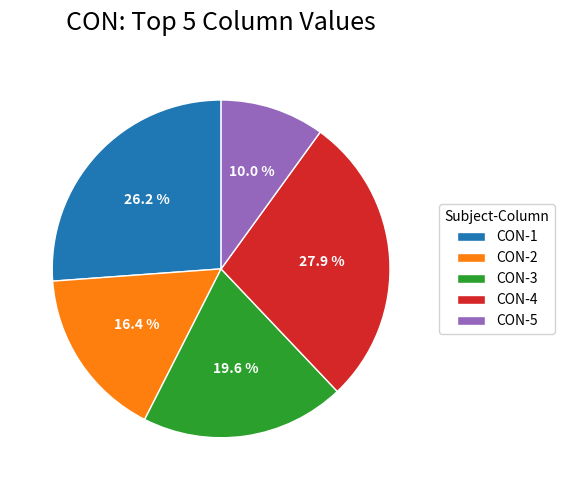

Which category has the biggest portion of the pie?

CON-4